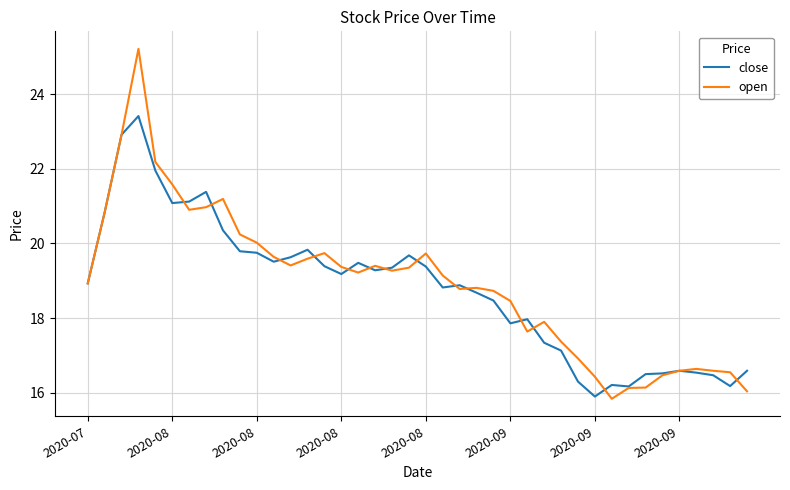

What is the maximum value for open?

25.2